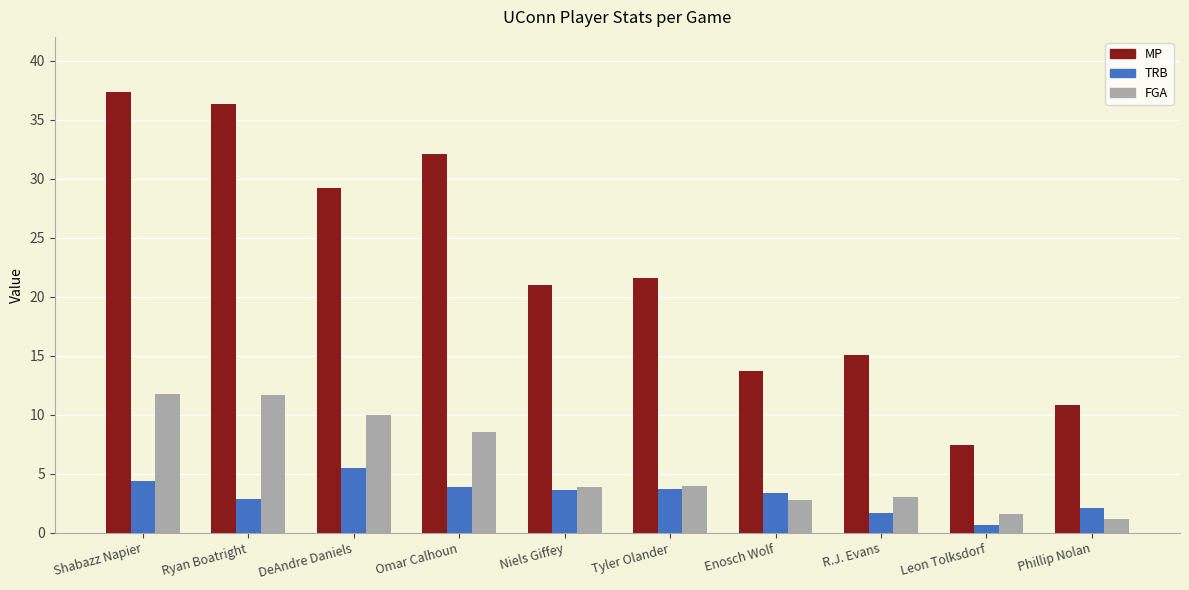

What is the sum of the TRB values at Phillip Nolan and Niels Giffey?

5.7